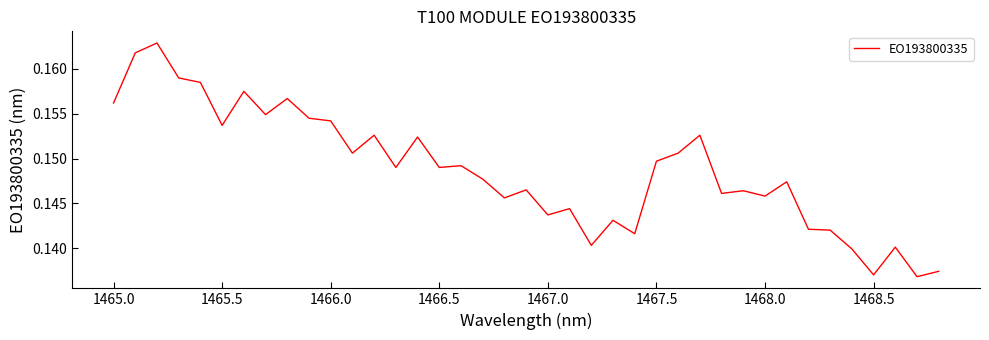

How many values are between 0 and 1?

39